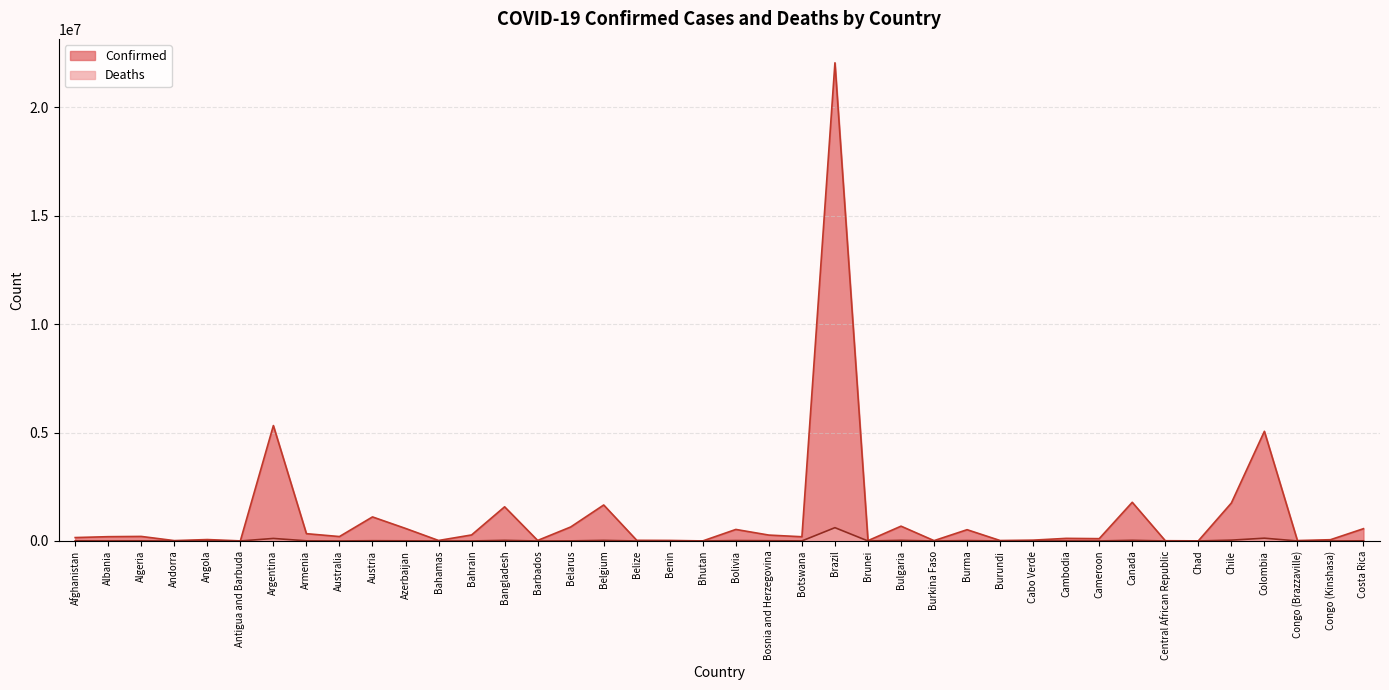

Reading left to right, extract all data points from this chart.

Confirmed: Afghanistan=157144	Albania=197776	Algeria=209463	Andorra=16426	Angola=65080	Antigua and Barbuda=4138	Argentina=5319867	Armenia=336330	Australia=203646	Austria=1108889	Azerbaijan=578627	Bahamas=22696	Bahrain=277481	Bangladesh=1574948	Barbados=24432	Belarus=645069	Belgium=1659025	Belize=29967	Benin=24850	Bhutan=2633	Bolivia=531428	Bosnia and Herzegovina=271323	Botswana=194652	Brazil=22043112	Brunei=14771	Bulgaria=682552	Burkina Faso=15514	Burma=519731	Burundi=20351	Cabo Verde=38345	Cambodia=120009	Cameroon=106794	Canada=1783319	Central African Republic=11708	Chad=5107	Chile=1749099	Colombia=5055253	Congo (Brazzaville)=18837	Congo (Kinshasa)=58060	Costa Rica=566296
Deaths: Afghanistan=7307	Albania=3063	Algeria=6035	Andorra=131	Angola=1731	Antigua and Barbuda=117	Argentina=116458	Armenia=7419	Australia=1978	Austria=12233	Azerbaijan=7709	Bahamas=671	Bahrain=1394	Bangladesh=27961	Barbados=215	Belarus=4995	Belgium=26743	Belize=569	Benin=161	Bhutan=3	Bolivia=19096	Bosnia and Herzegovina=12386	Botswana=2416	Brazil=613339	Brunei=97	Bulgaria=27778	Burkina Faso=265	Burma=19049	Burundi=38	Cabo Verde=349	Cambodia=2918	Cameroon=1791	Canada=29635	Central African Republic=101	Chad=175	Chile=38175	Colombia=128236	Congo (Brazzaville)=349	Congo (Kinshasa)=1104	Costa Rica=7280